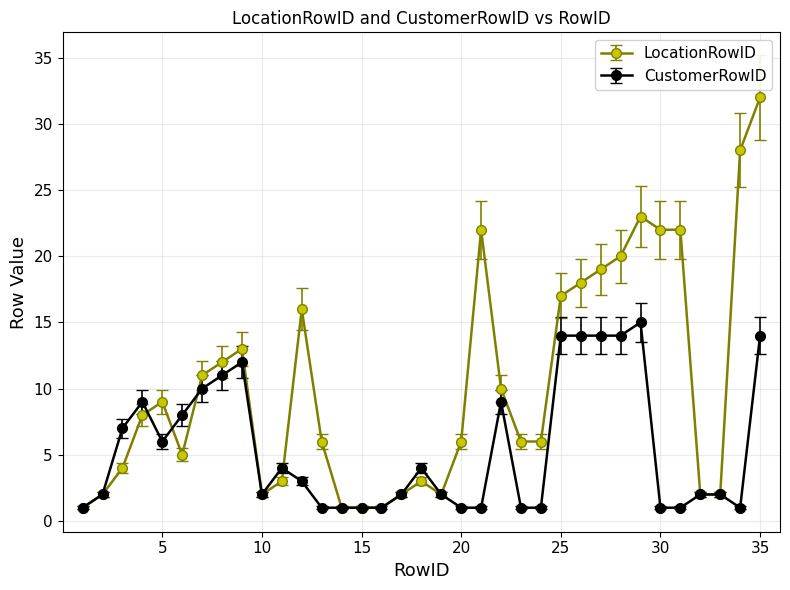

Which series has the largest total across all categories?

LocationRowID